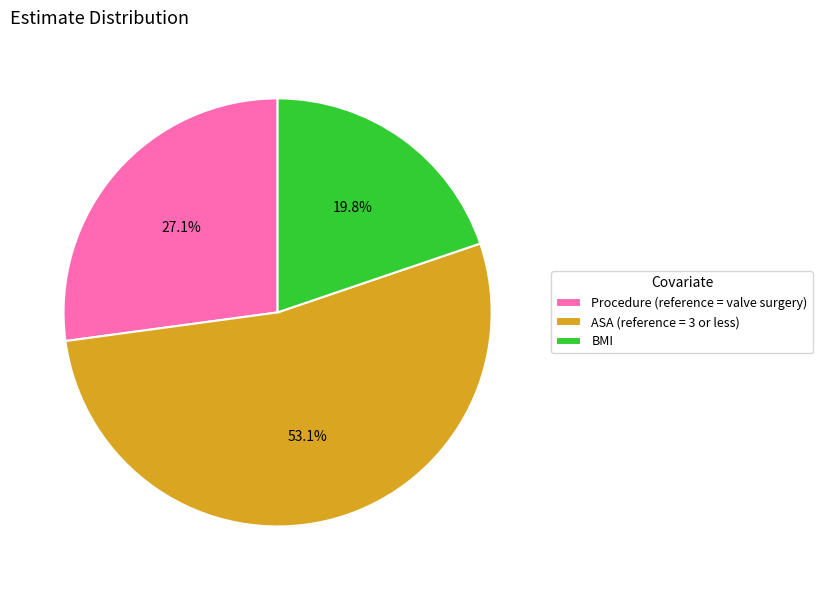

To the nearest percent, what is the combined percentage of Procedure (reference = valve surgery) and ASA (reference = 3 or less)?

80%